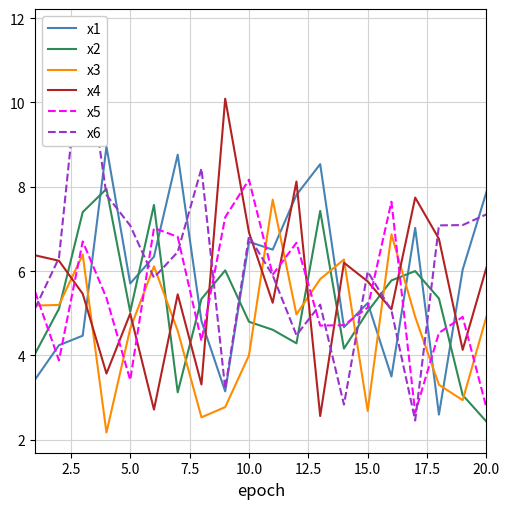

How many lines are shown in the chart?

6